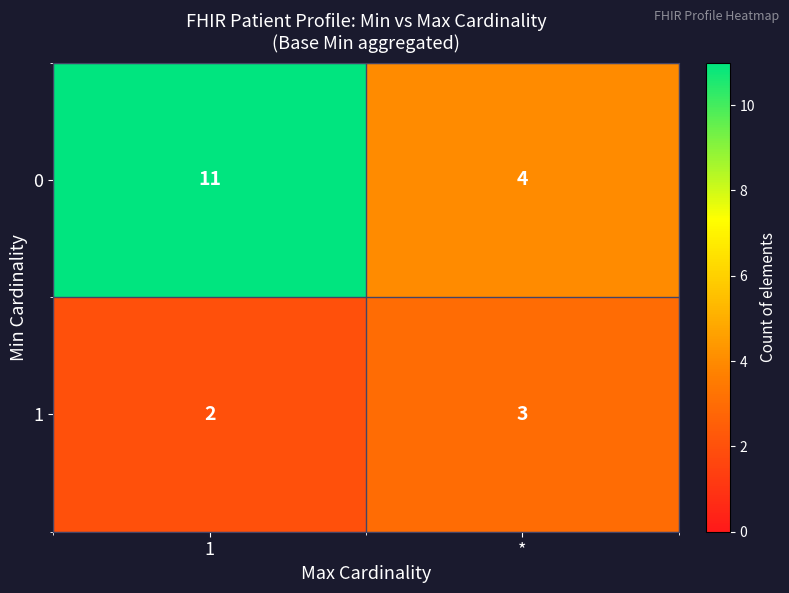

Reading left to right, extract all data points from this chart.

0: 11	4
1: 2	3